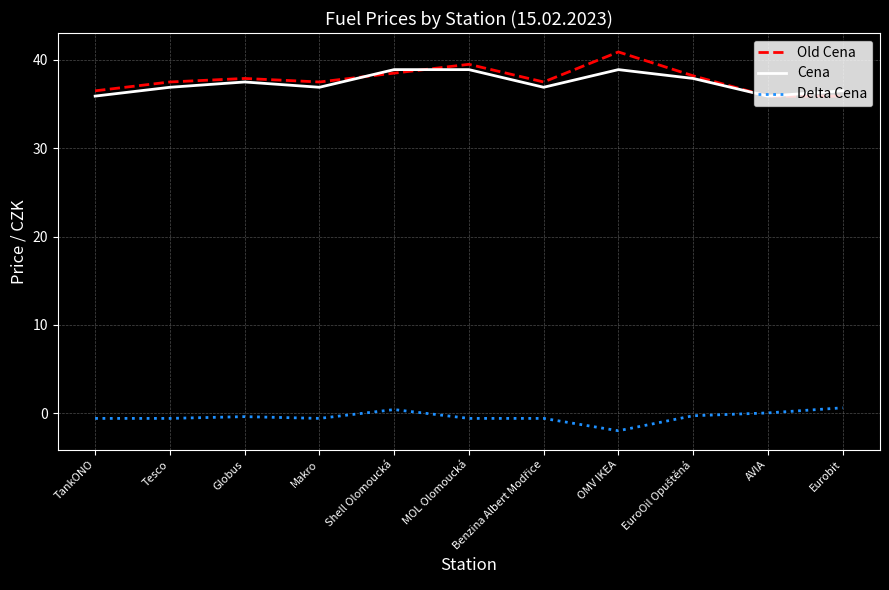

At which label does Old Cena first exceed 37?

Tesco